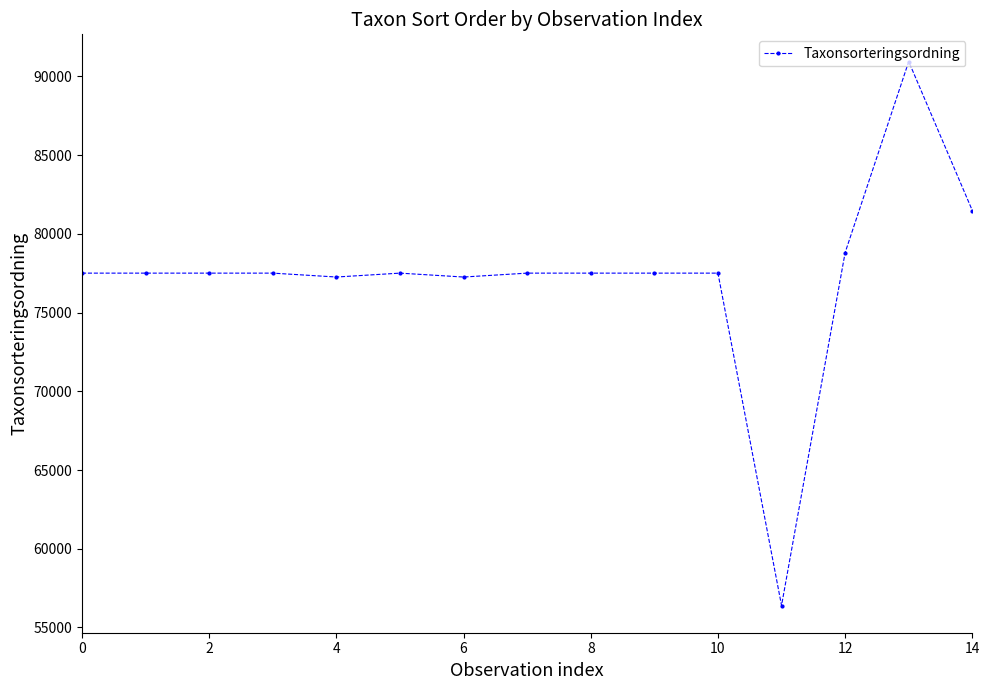

How many distinct data groups are displayed?

1